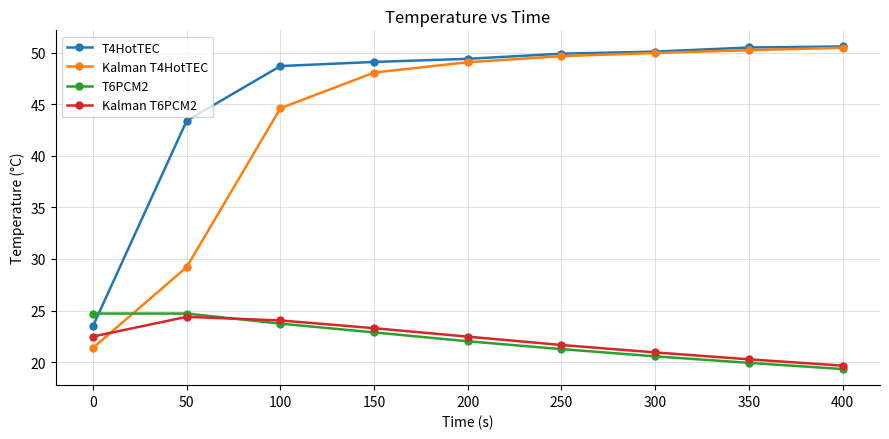

The T4HotTEC series shows 50.6 at 400. True or false?

True